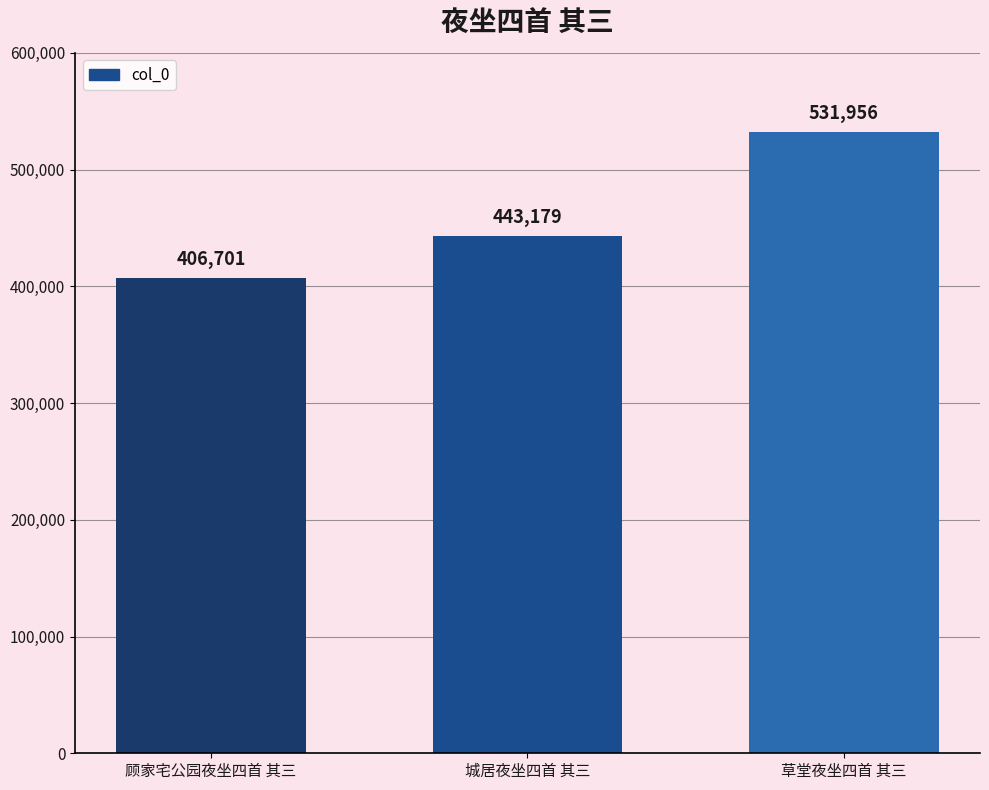

Rank the categories by value from highest to lowest.

草堂夜坐四首 其三, 城居夜坐四首 其三, 顾家宅公园夜坐四首 其三